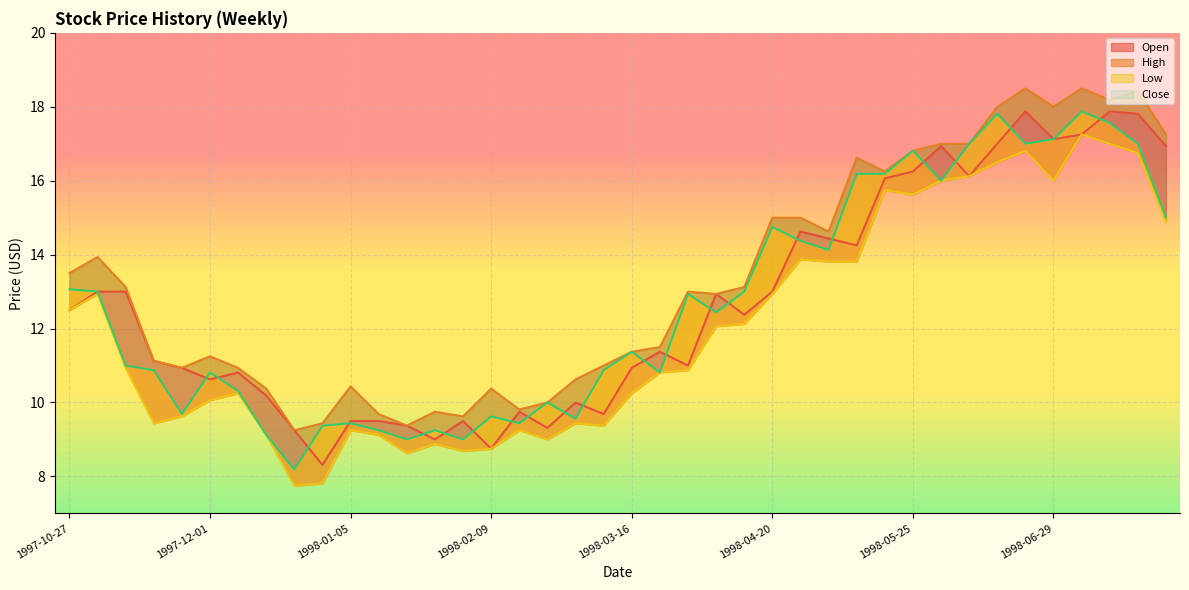

Reading left to right, list all the values displayed in this chart.

Open: 1997-10-27=12.5	1997-11-03=13.0	1997-11-10=13.0	1997-11-17=11.1	1997-11-24=10.9	1997-12-01=10.6	1997-12-08=10.8	1997-12-15=10.2	1997-12-22=9.2	1997-12-29=8.3	1998-01-05=9.5	1998-01-12=9.5	1998-01-19=9.4	1998-01-26=9.0	1998-02-02=9.5	1998-02-09=8.8	1998-02-16=9.8	1998-02-23=9.3	1998-03-02=10.0	1998-03-09=9.7	1998-03-16=10.9	1998-03-23=11.4	1998-03-30=11.0	1998-04-06=12.9	1998-04-13=12.4	1998-04-20=13.0	1998-04-27=14.6	1998-05-04=14.4	1998-05-11=14.2	1998-05-18=16.1	1998-05-25=16.2	1998-06-01=16.9	1998-06-08=16.1	1998-06-15=17.0	1998-06-22=17.9	1998-06-29=17.1	1998-07-06=17.2	1998-07-13=17.9	1998-07-20=17.8	1998-07-27=16.9
High: 1997-10-27=13.5	1997-11-03=13.9	1997-11-10=13.1	1997-11-17=11.1	1997-11-24=10.9	1997-12-01=11.2	1997-12-08=10.9	1997-12-15=10.4	1997-12-22=9.2	1997-12-29=9.4	1998-01-05=10.4	1998-01-12=9.7	1998-01-19=9.4	1998-01-26=9.8	1998-02-02=9.6	1998-02-09=10.4	1998-02-16=9.8	1998-02-23=10.0	1998-03-02=10.6	1998-03-09=11.0	1998-03-16=11.4	1998-03-23=11.5	1998-03-30=13.0	1998-04-06=12.9	1998-04-13=13.1	1998-04-20=15.0	1998-04-27=15.0	1998-05-04=14.6	1998-05-11=16.6	1998-05-18=16.2	1998-05-25=16.8	1998-06-01=17.0	1998-06-08=17.0	1998-06-15=18.0	1998-06-22=18.5	1998-06-29=18.0	1998-07-06=18.5	1998-07-13=18.2	1998-07-20=18.4	1998-07-27=17.2
Low: 1997-10-27=12.5	1997-11-03=12.9	1997-11-10=10.9	1997-11-17=9.4	1997-11-24=9.6	1997-12-01=10.1	1997-12-08=10.2	1997-12-15=9.1	1997-12-22=7.8	1997-12-29=7.8	1998-01-05=9.2	1998-01-12=9.1	1998-01-19=8.6	1998-01-26=8.9	1998-02-02=8.7	1998-02-09=8.8	1998-02-16=9.2	1998-02-23=9.0	1998-03-02=9.4	1998-03-09=9.4	1998-03-16=10.2	1998-03-23=10.8	1998-03-30=10.9	1998-04-06=12.1	1998-04-13=12.1	1998-04-20=12.9	1998-04-27=13.9	1998-05-04=13.8	1998-05-11=13.8	1998-05-18=15.8	1998-05-25=15.6	1998-06-01=16.0	1998-06-08=16.1	1998-06-15=16.5	1998-06-22=16.8	1998-06-29=16.0	1998-07-06=17.2	1998-07-13=17.0	1998-07-20=16.8	1998-07-27=14.9
Close: 1997-10-27=13.1	1997-11-03=13.0	1997-11-10=11.0	1997-11-17=10.9	1997-11-24=9.7	1997-12-01=10.8	1997-12-08=10.3	1997-12-15=9.1	1997-12-22=8.2	1997-12-29=9.4	1998-01-05=9.4	1998-01-12=9.2	1998-01-19=9.0	1998-01-26=9.2	1998-02-02=9.0	1998-02-09=9.6	1998-02-16=9.4	1998-02-23=10.0	1998-03-02=9.6	1998-03-09=10.9	1998-03-16=11.4	1998-03-23=10.8	1998-03-30=12.9	1998-04-06=12.4	1998-04-13=13.0	1998-04-20=14.8	1998-04-27=14.4	1998-05-04=14.1	1998-05-11=16.2	1998-05-18=16.2	1998-05-25=16.8	1998-06-01=16.0	1998-06-08=17.0	1998-06-15=17.8	1998-06-22=17.0	1998-06-29=17.1	1998-07-06=17.9	1998-07-13=17.6	1998-07-20=17.0	1998-07-27=15.0